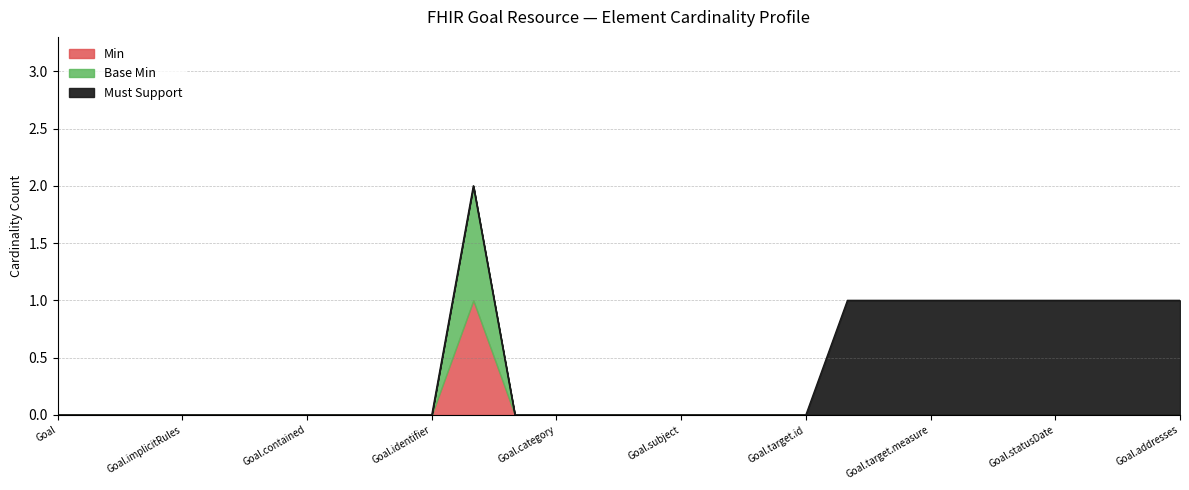

Which category has the lowest value in the Min series?

Goal